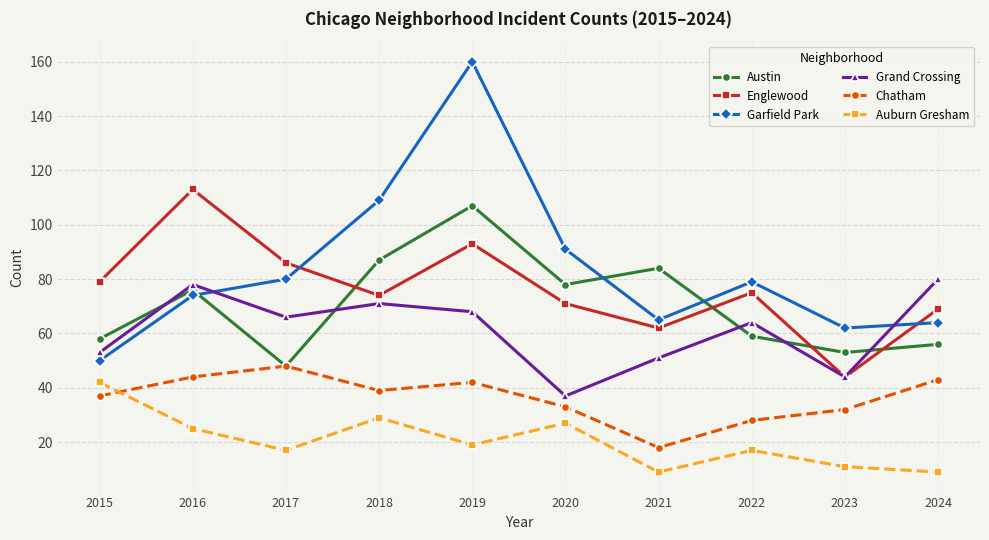

The value of Garfield Park at 2016 is 74. True or false?

True